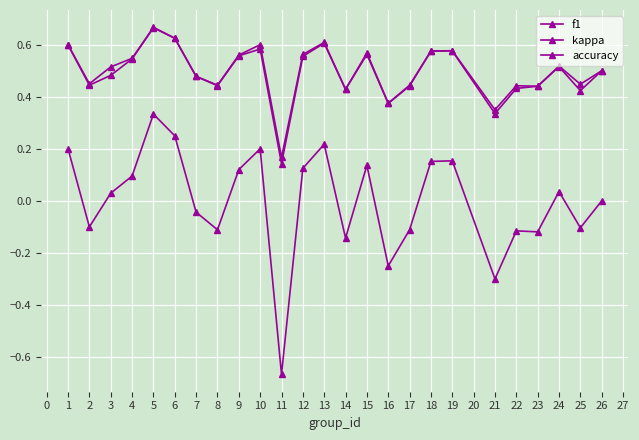

Count the number of data series in this chart.

3